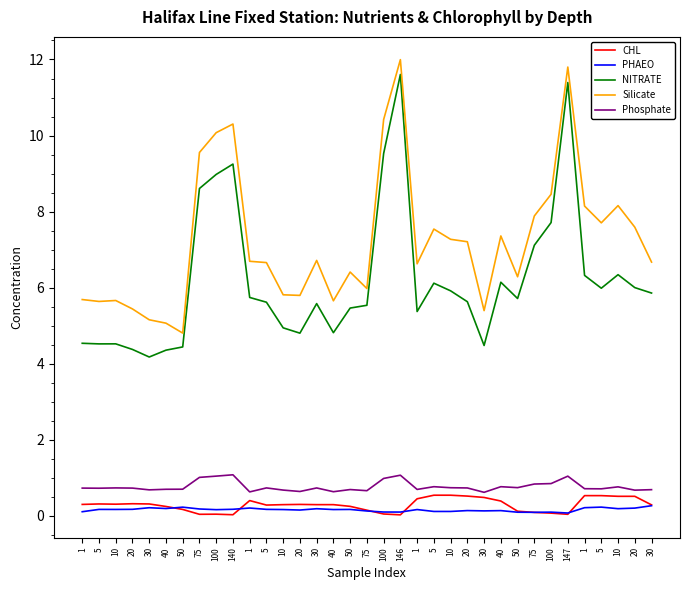

What are all the series names shown in the legend?

CHL, PHAEO, NITRATE, Silicate, Phosphate